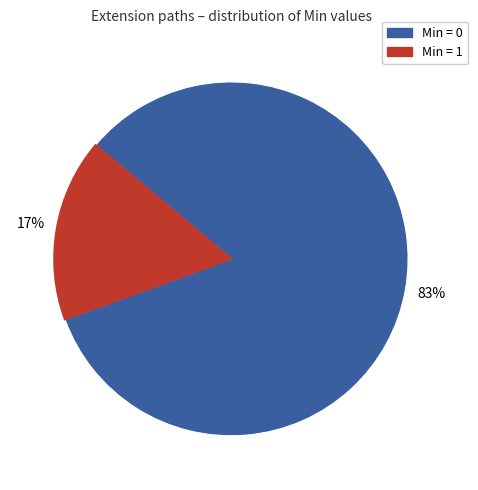

To the nearest percent, what is the average slice percentage?

50%